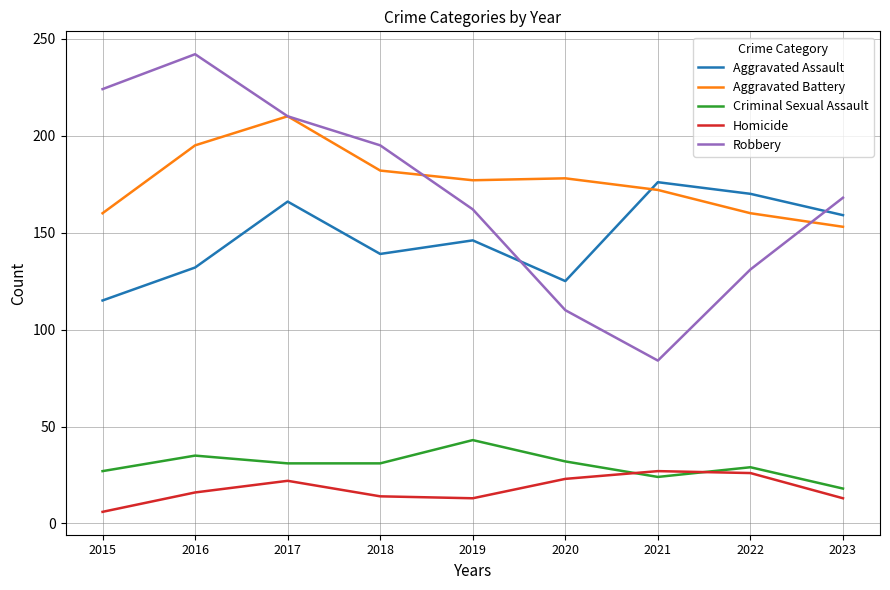

What is the spread (max minus min) of values at 2022?

144